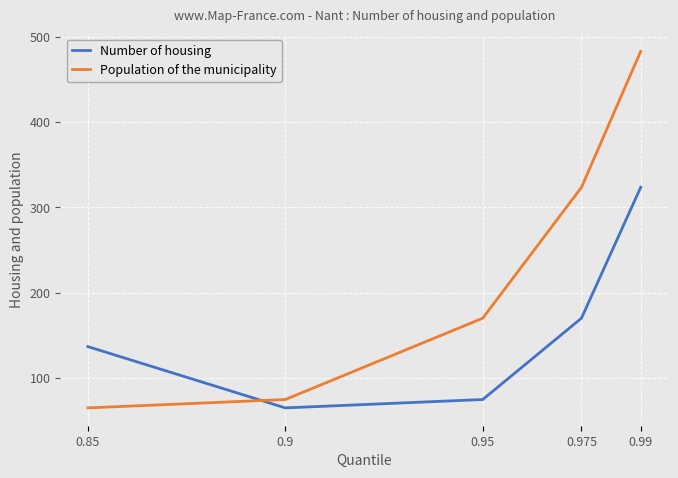

What is the sum of all Number of housing values?

769.5